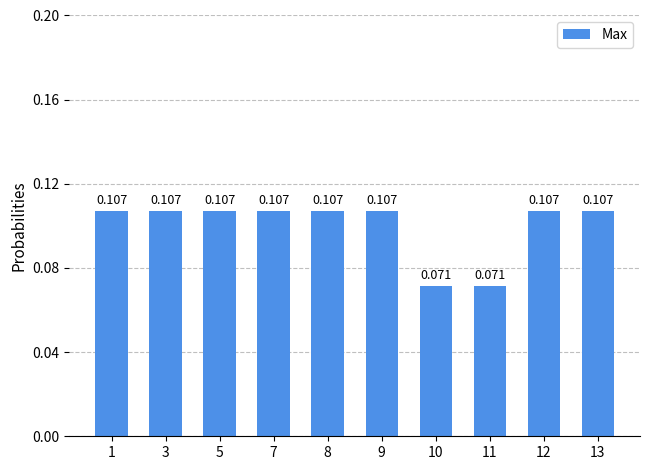

Reading left to right, transcribe all the data shown in this chart.

0.1	0.1	0.1	0.1	0.1	0.1	0.1	0.1	0.1	0.1